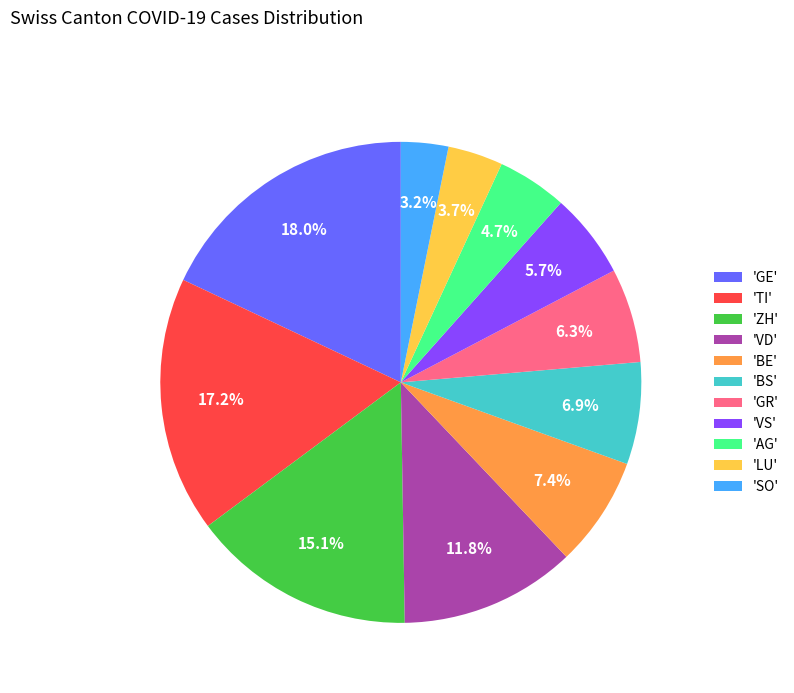

How many segments does this pie chart have?

11